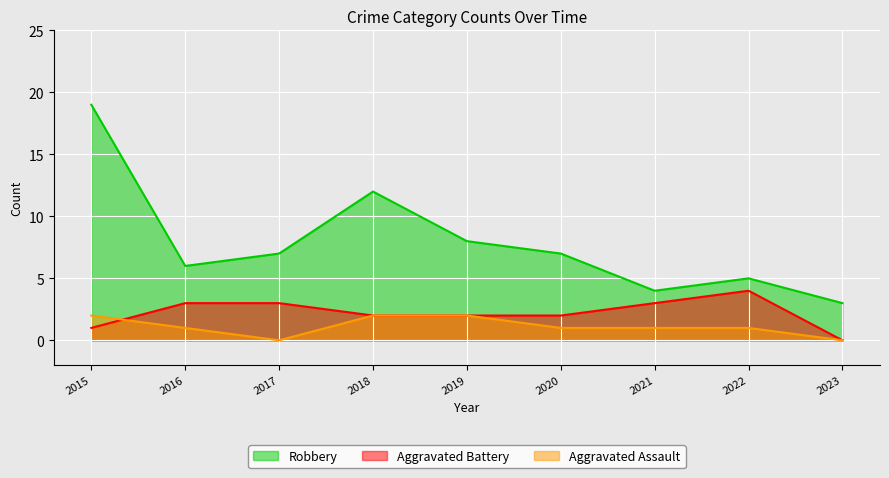

What is the sum of all Robbery values?

71